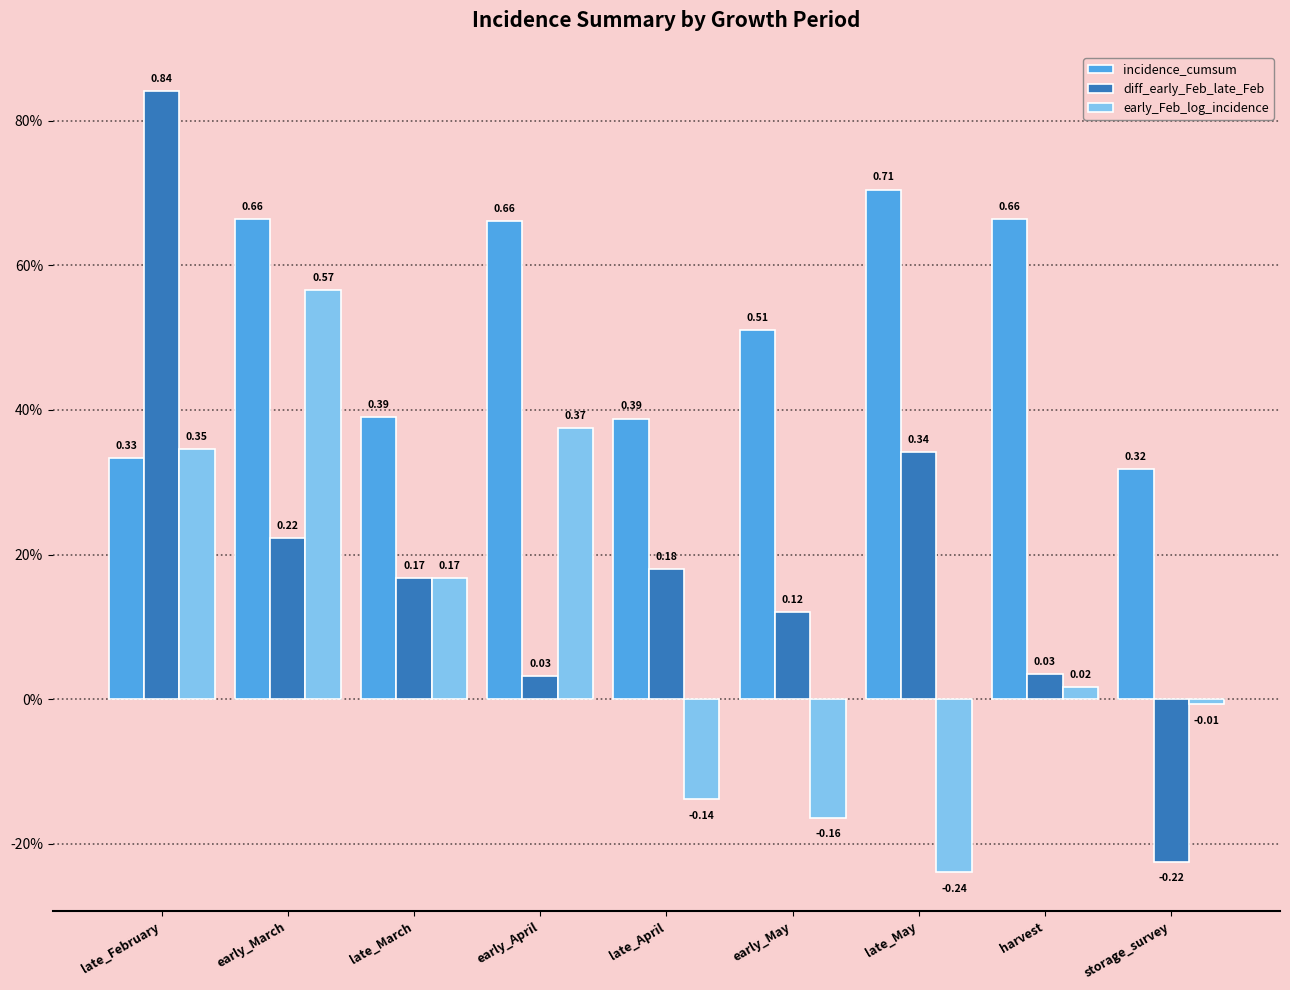

What is the difference between the second highest and second lowest values in the diff_early_Feb_late_Feb series?

0.3